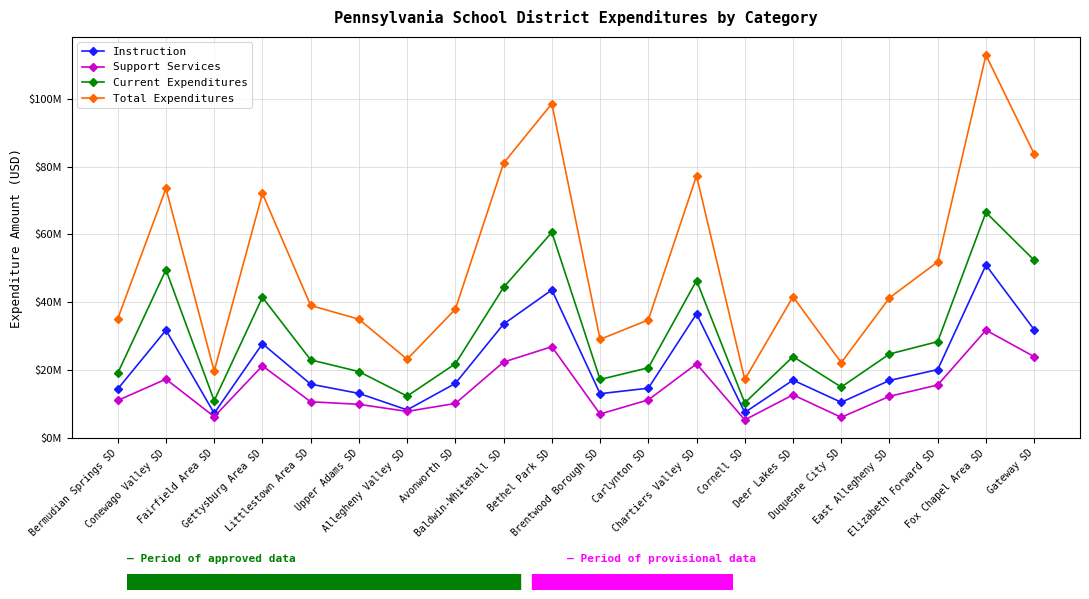

Where is the first local minimum for Current Expenditures?

Fairfield Area SD